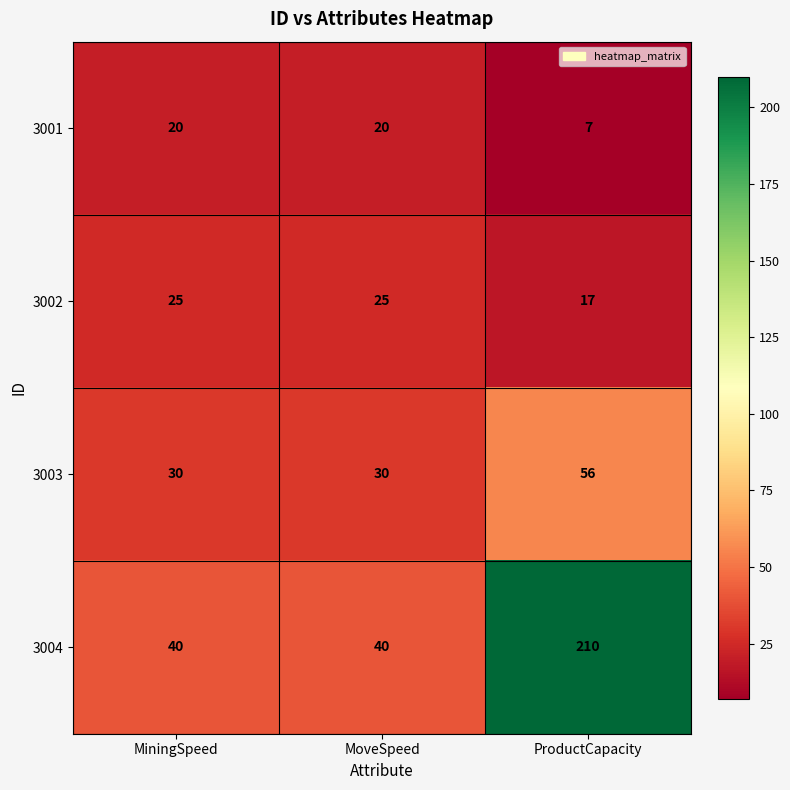

What is the difference between the highest and lowest values at MiningSpeed?

20